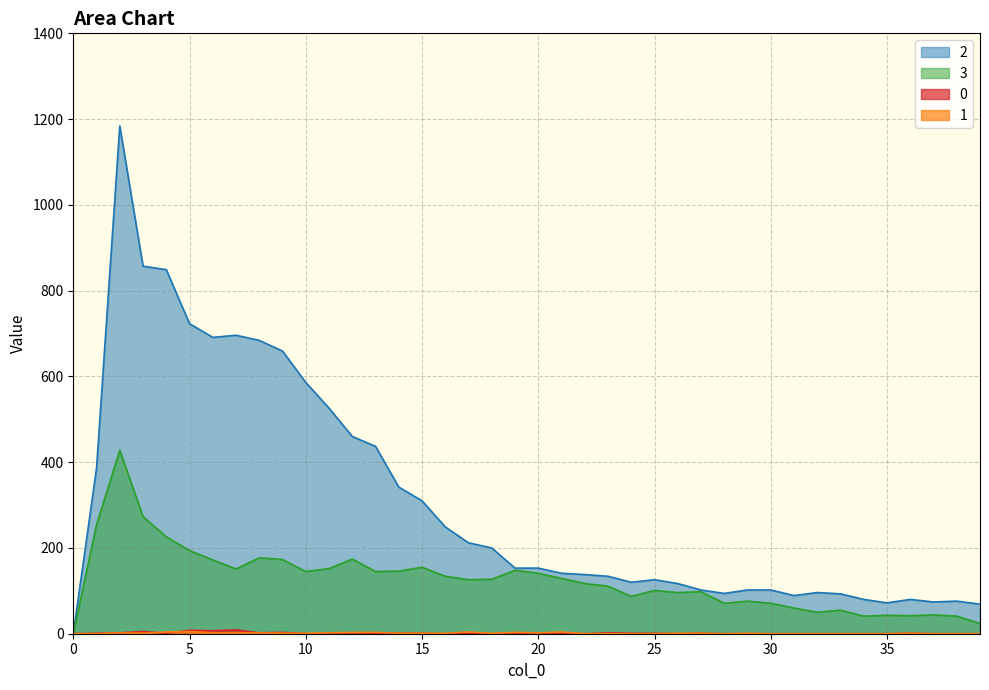

Which series changed the most between 21 and 23?

3